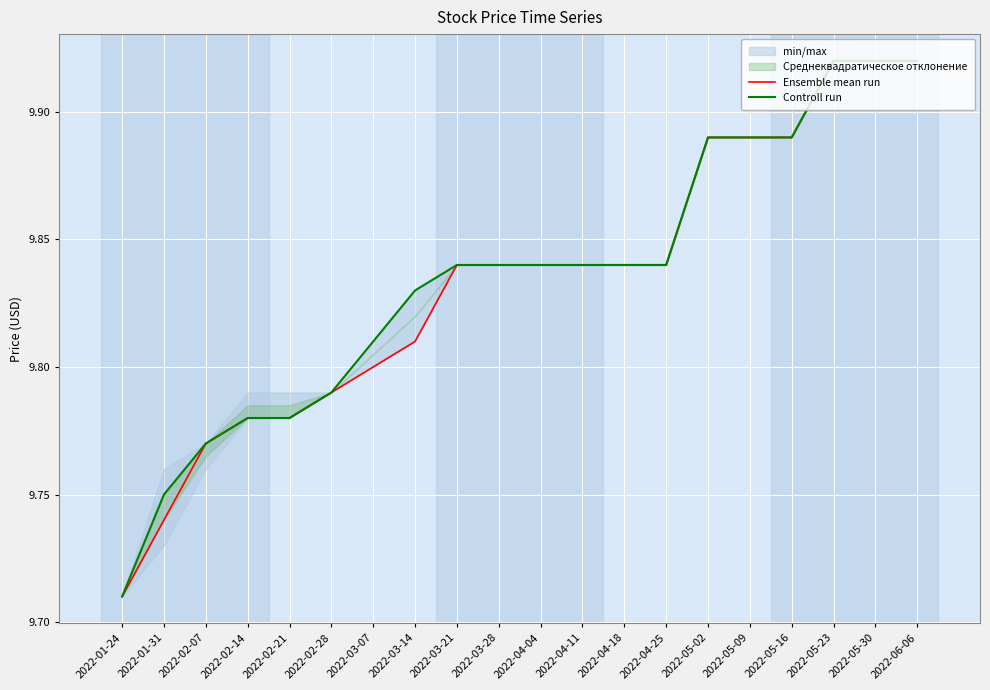

What position from the right is 2022-03-07?

14